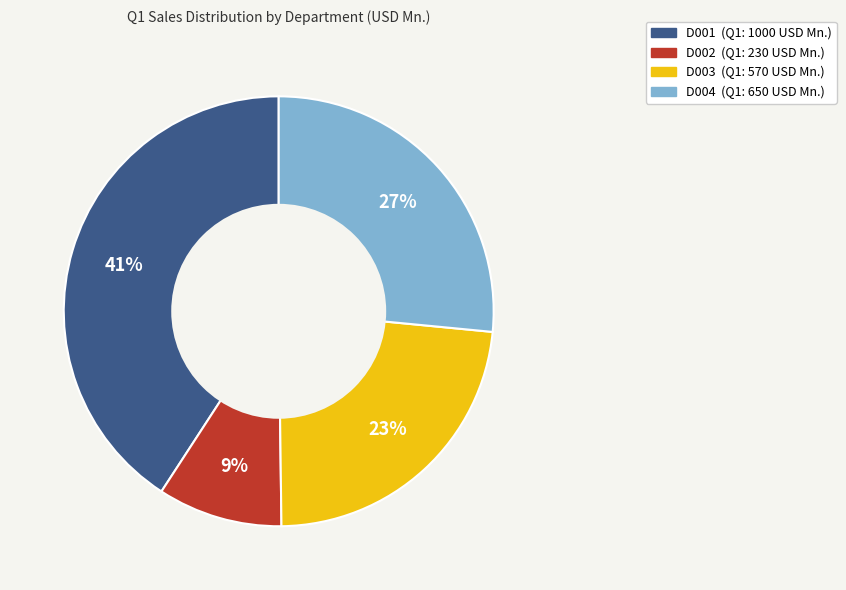

Count the number of slices in the pie.

4